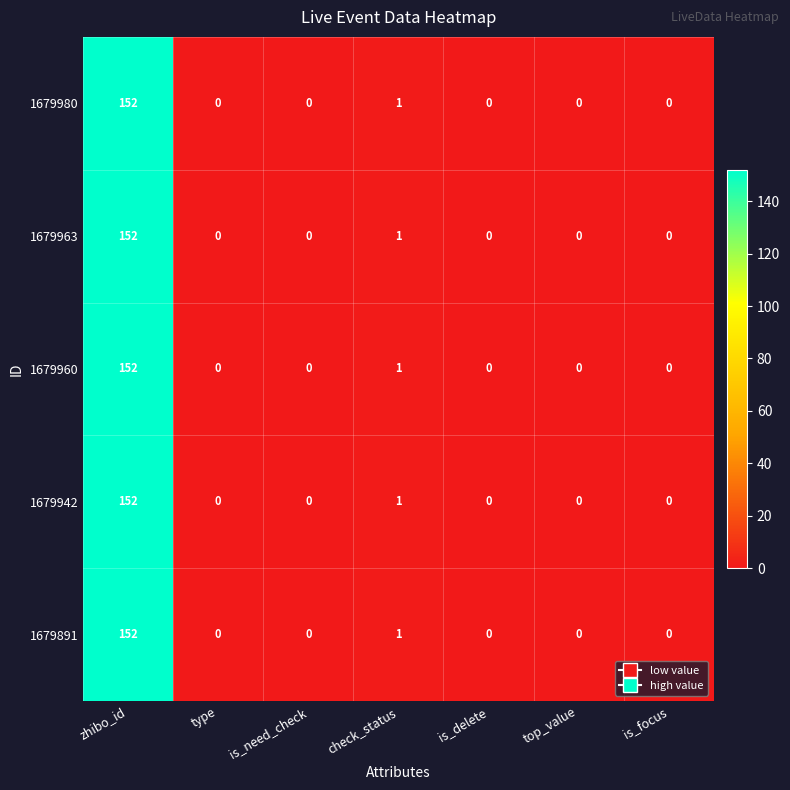

True or false: 1679942 has a value of 65 at is_focus.

False